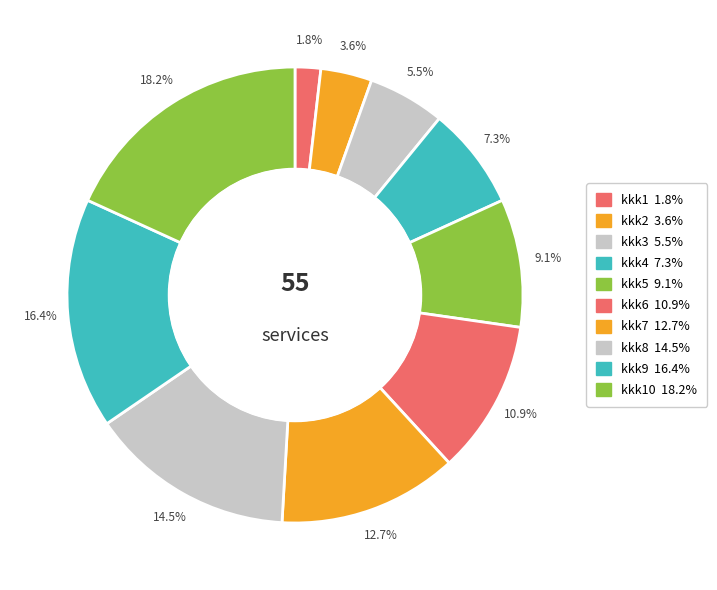

Which slice is the largest?

kkk10